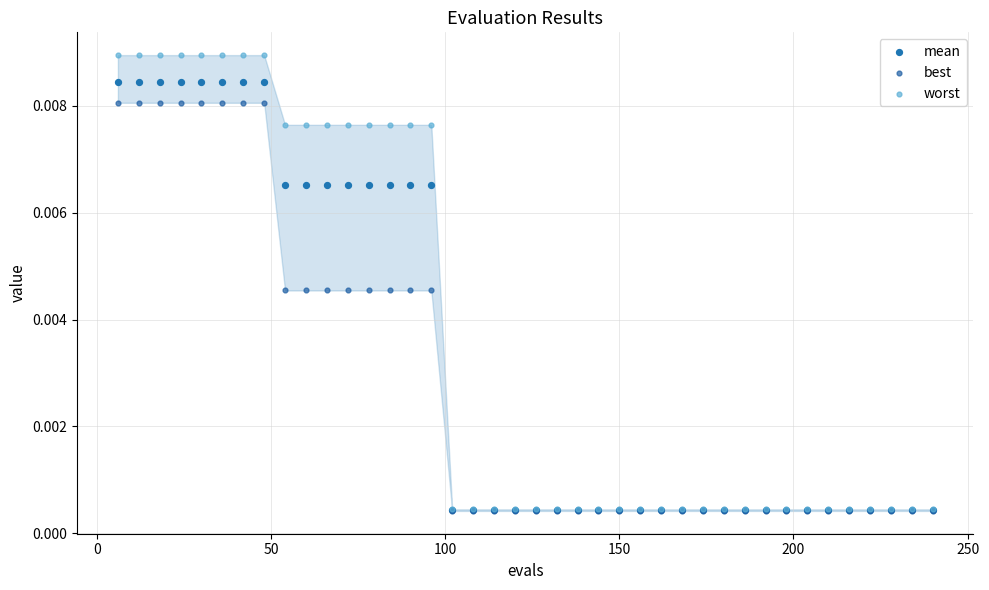

Which series has the widest spread of Y values?

worst